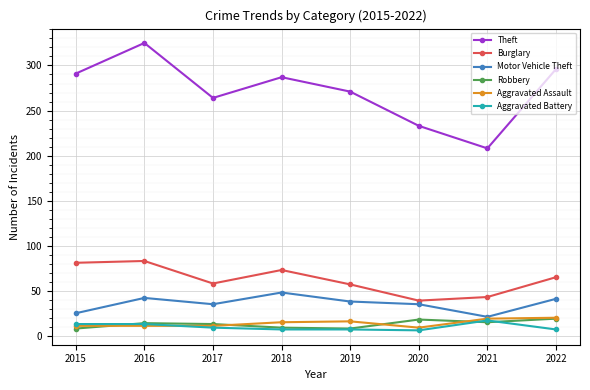

What value does the Theft series have at 2015?

291